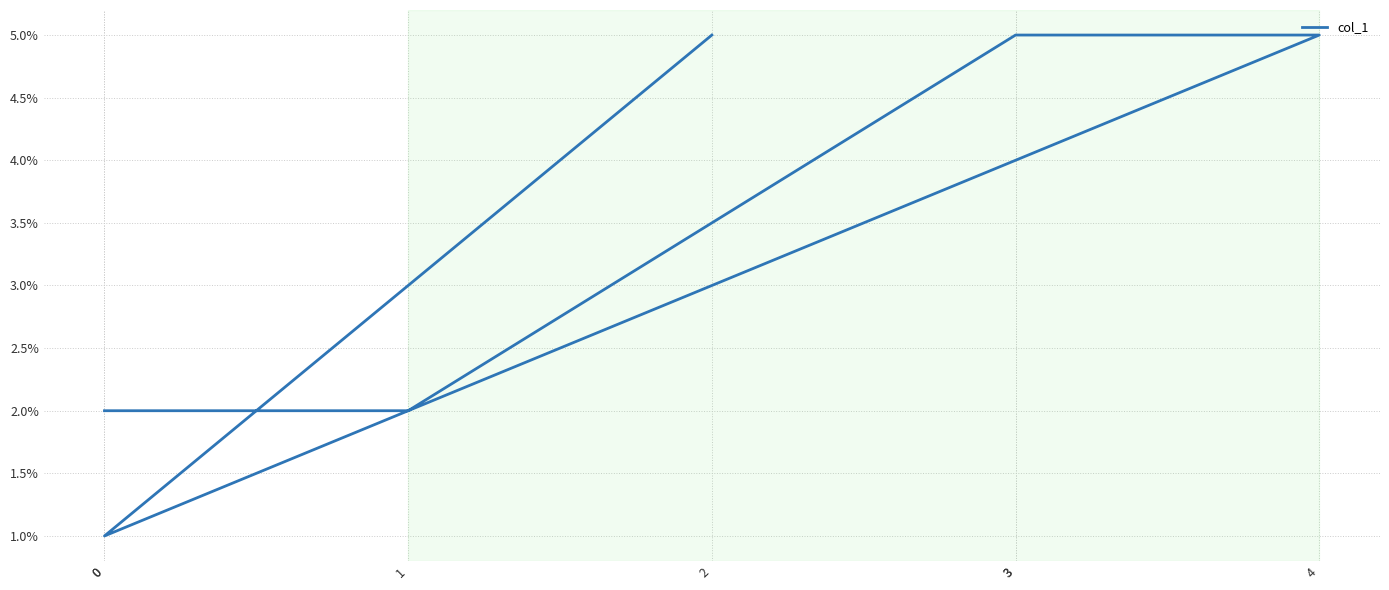

How many series are shown in this chart?

1